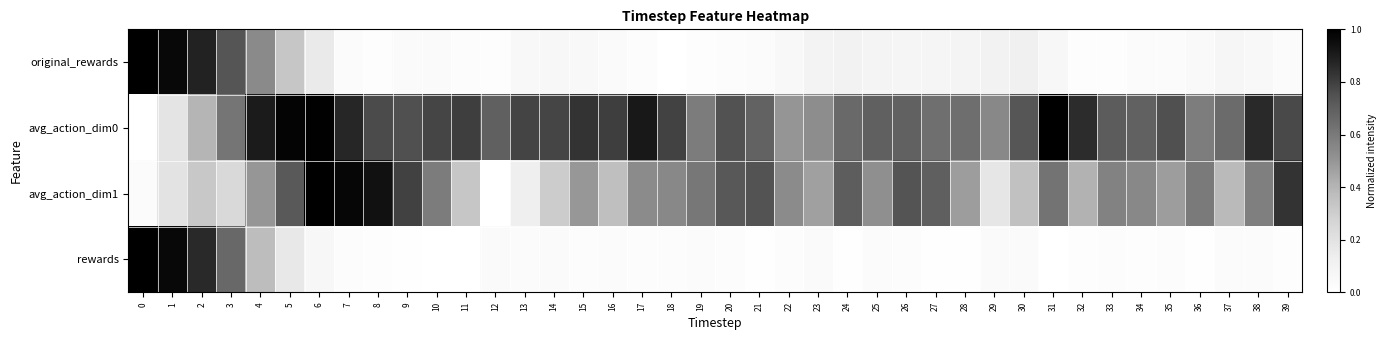

At how many categories does at least one series exceed 0?

40